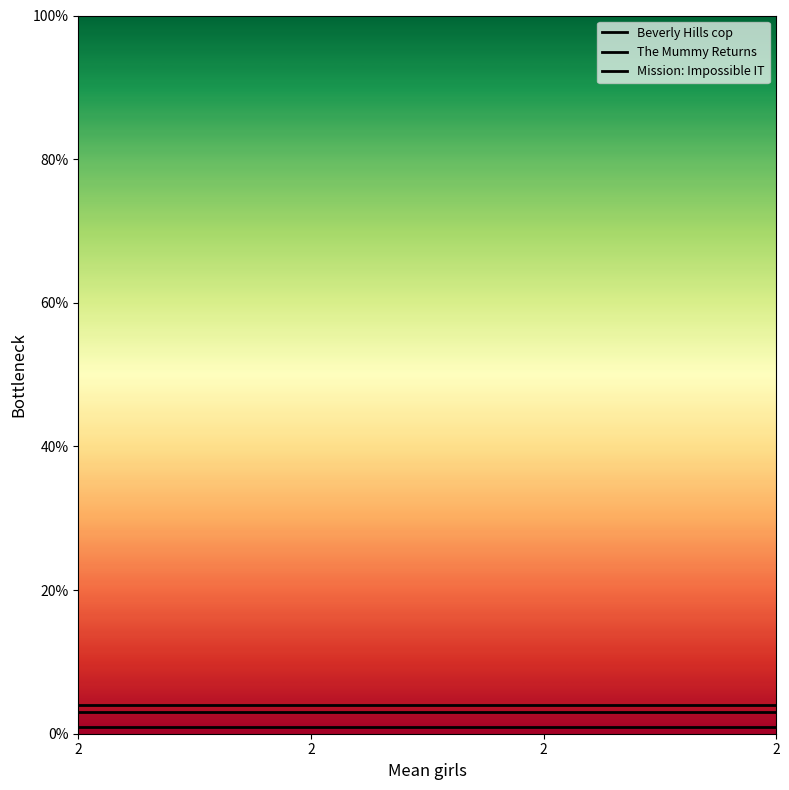

How many series are shown in this chart?

3